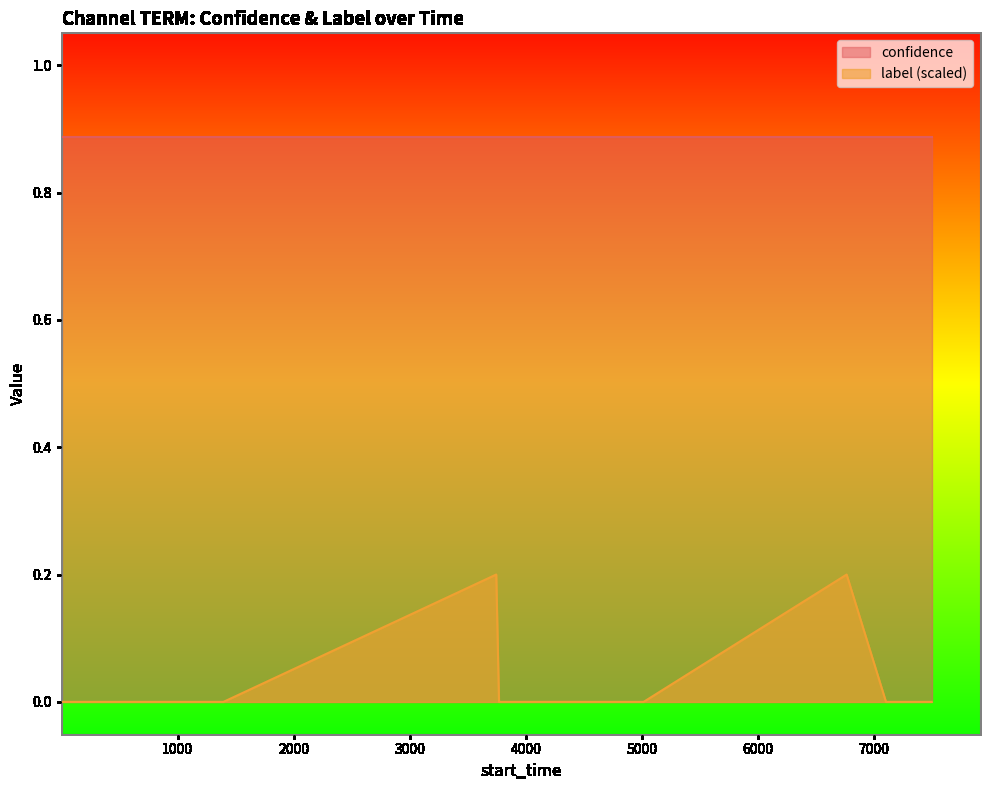

How many series are shown in this chart?

2